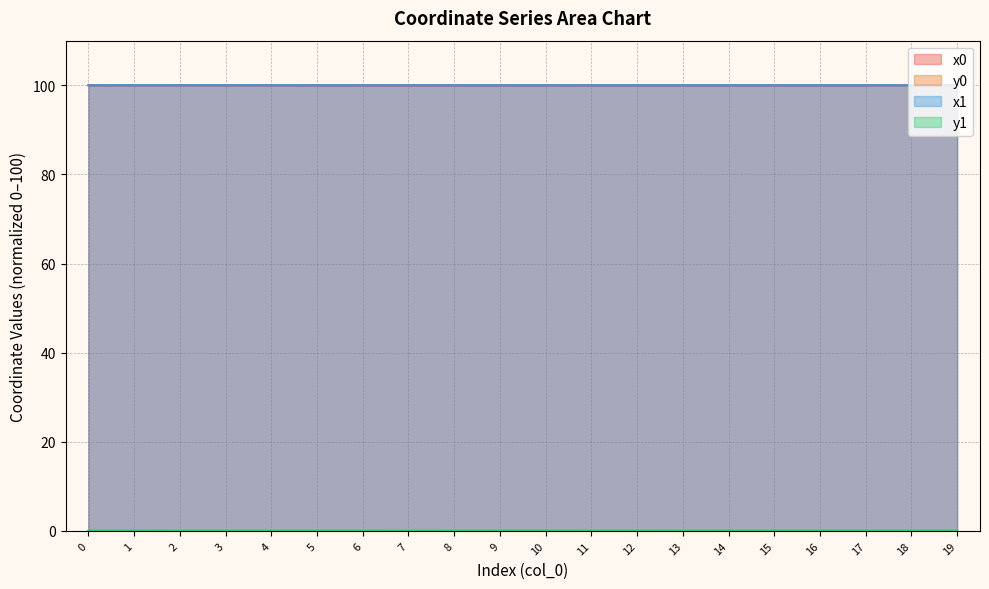

Count the number of categories in the chart.

20